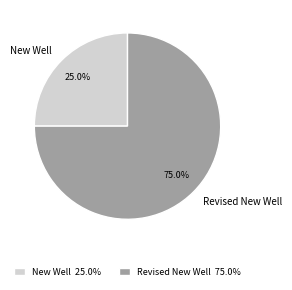

Rank the categories by value from lowest to highest.

New Well, Revised New Well